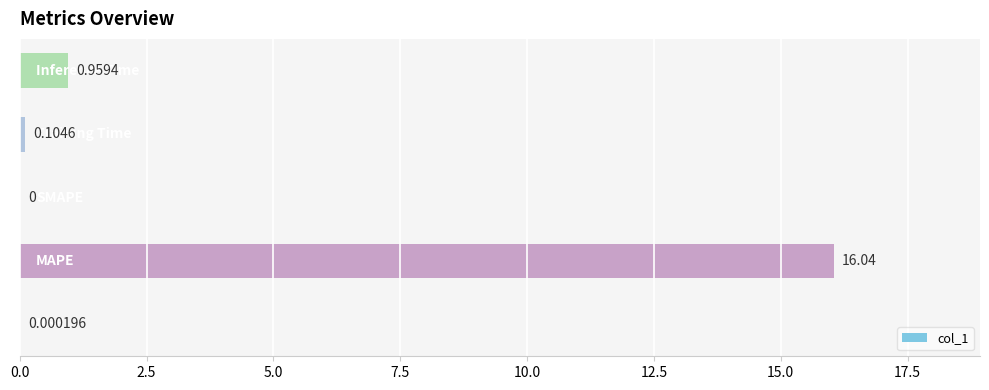

How many distinct data groups are displayed?

1